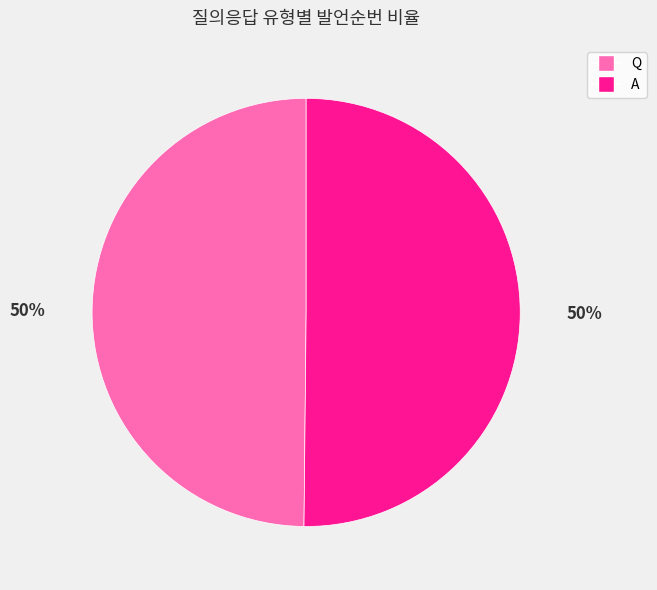

To the nearest percent, what percentage of the pie is A?

50%